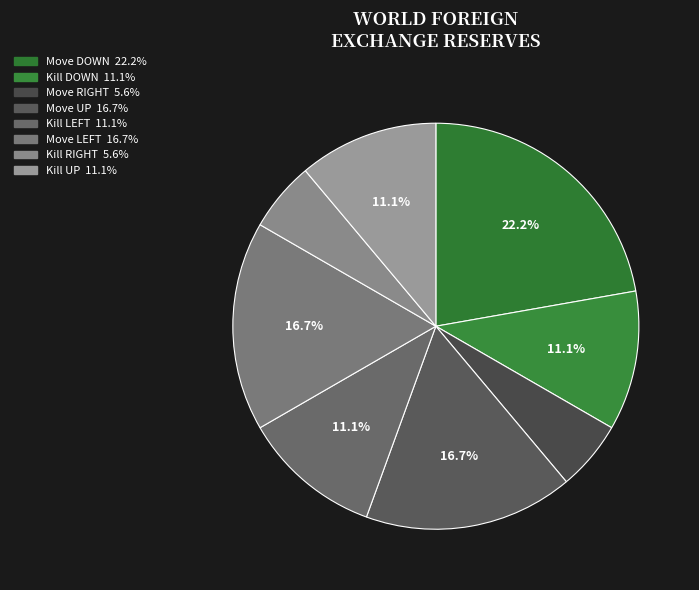

Count the number of slices in the pie.

8